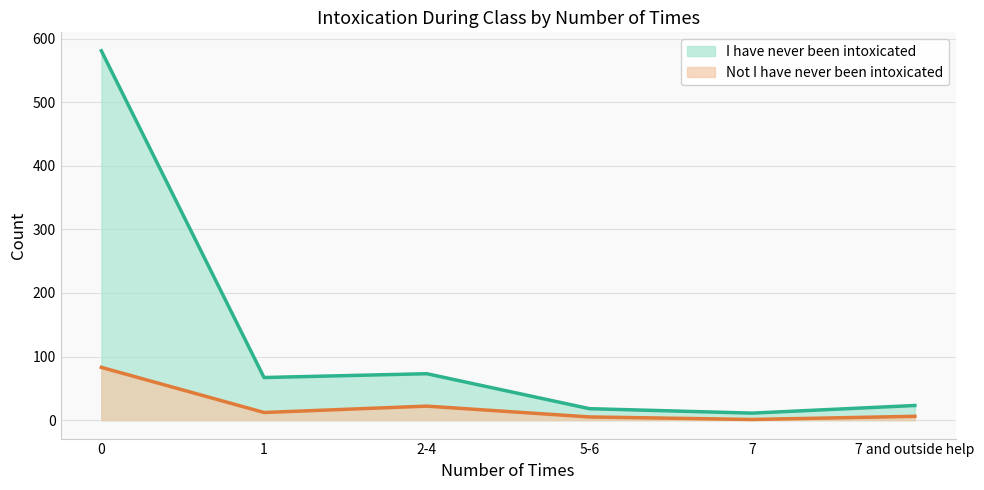

What is the label of the 1st point from the right?

7 and outside help